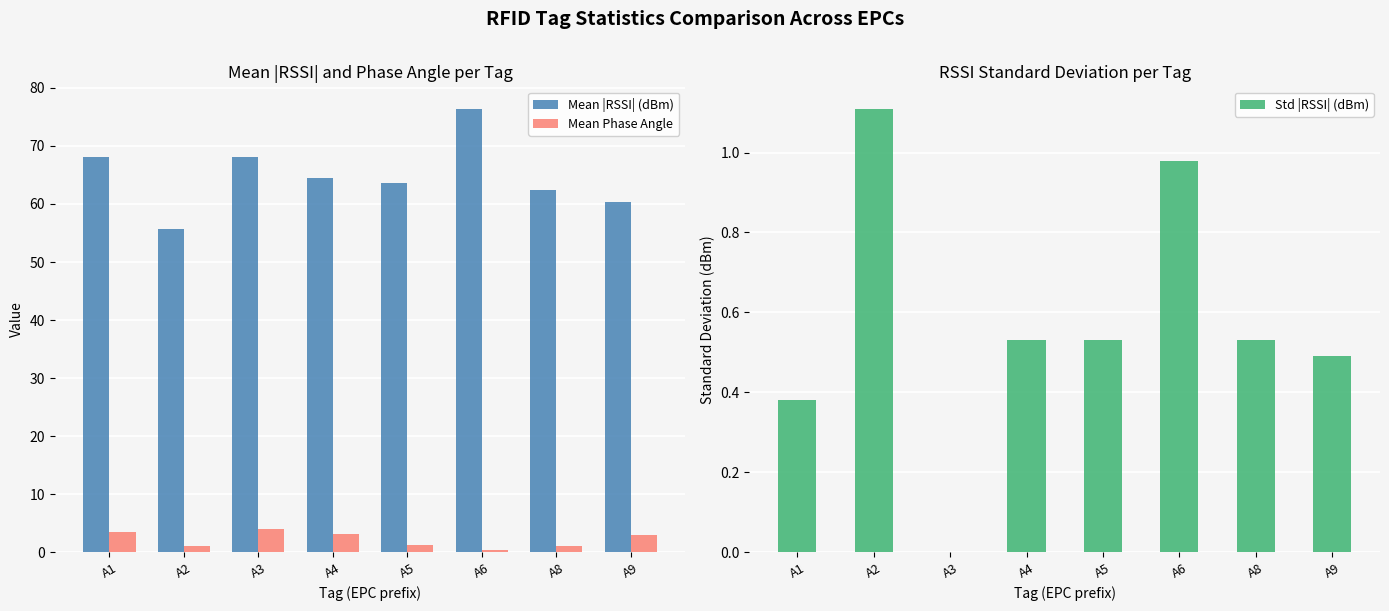

List the labels in order of Std |RSSI| (dBm) value, largest first.

A2, A6, A4, A5, A8, A9, A1, A3